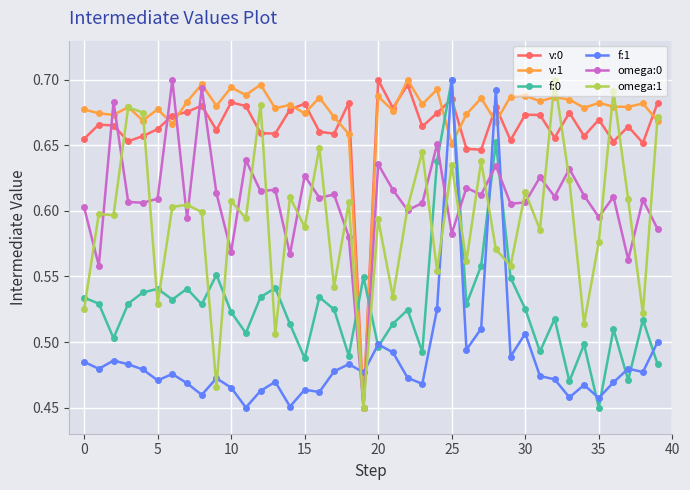

Count the omega:1 values in the range 0 to 1.

40